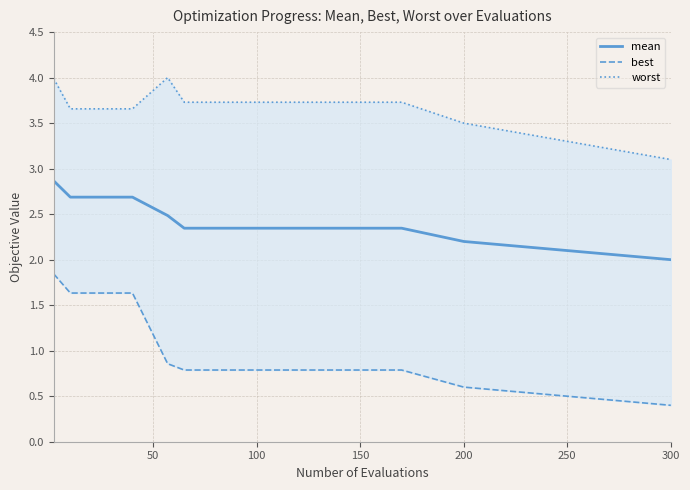

Which series has the largest total across all categories?

worst